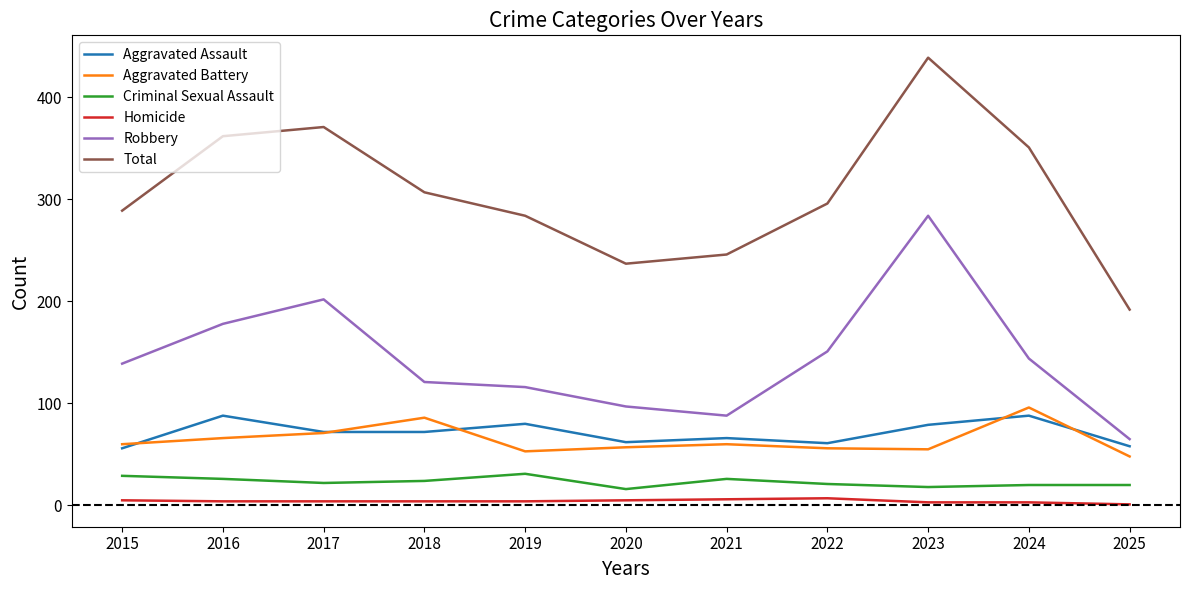

What is the sum of all Aggravated Battery values?

708